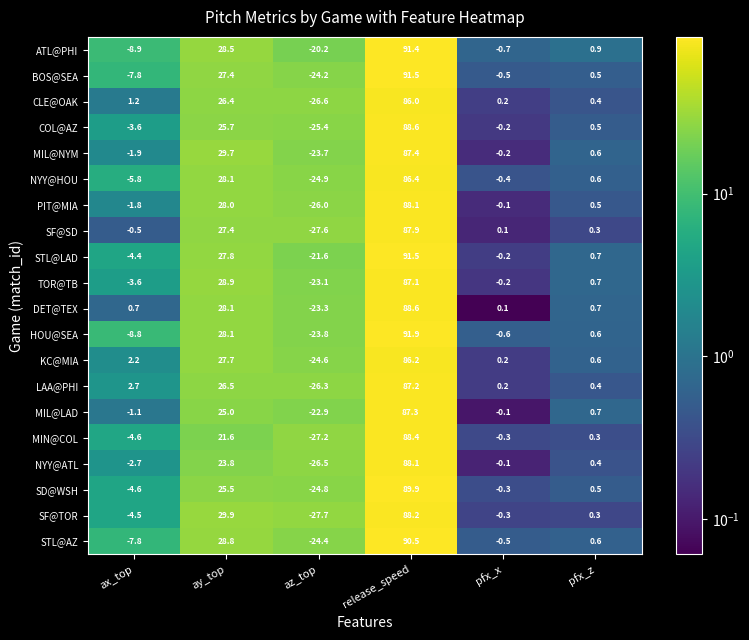

How many positive values does the SF@TOR series have?

3